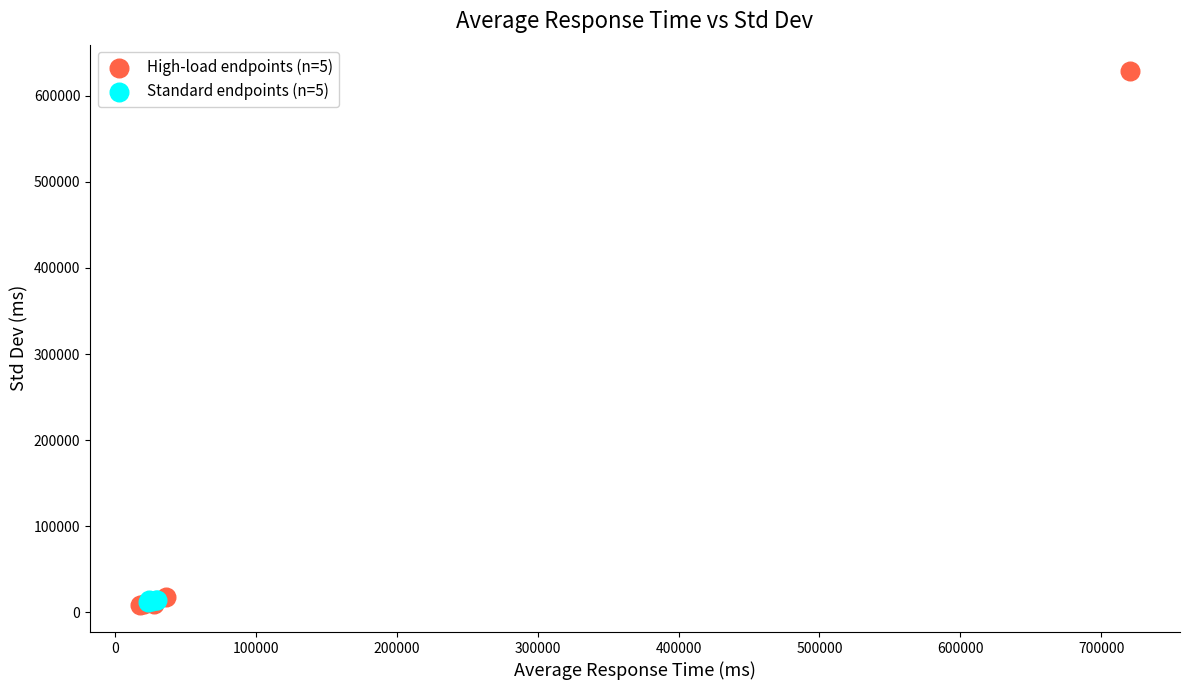

What are all the series names shown in the legend?

High-load endpoints (n=5), Standard endpoints (n=5)